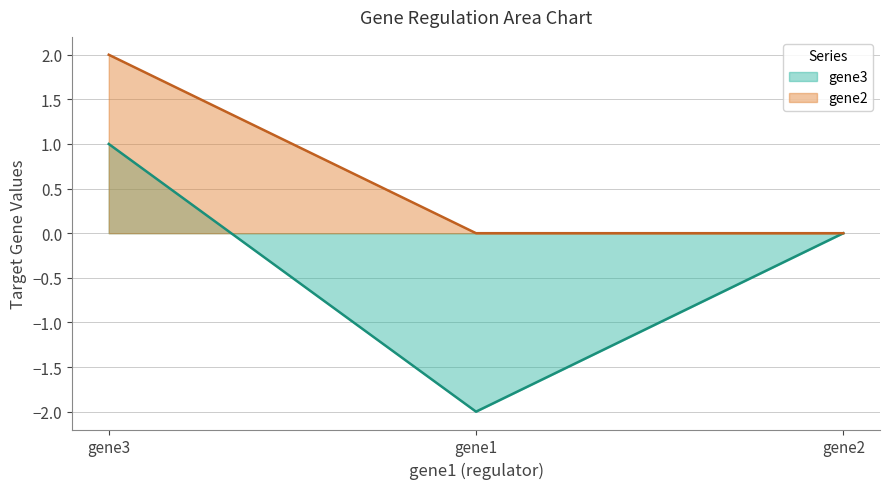

Count the number of data series in this chart.

2